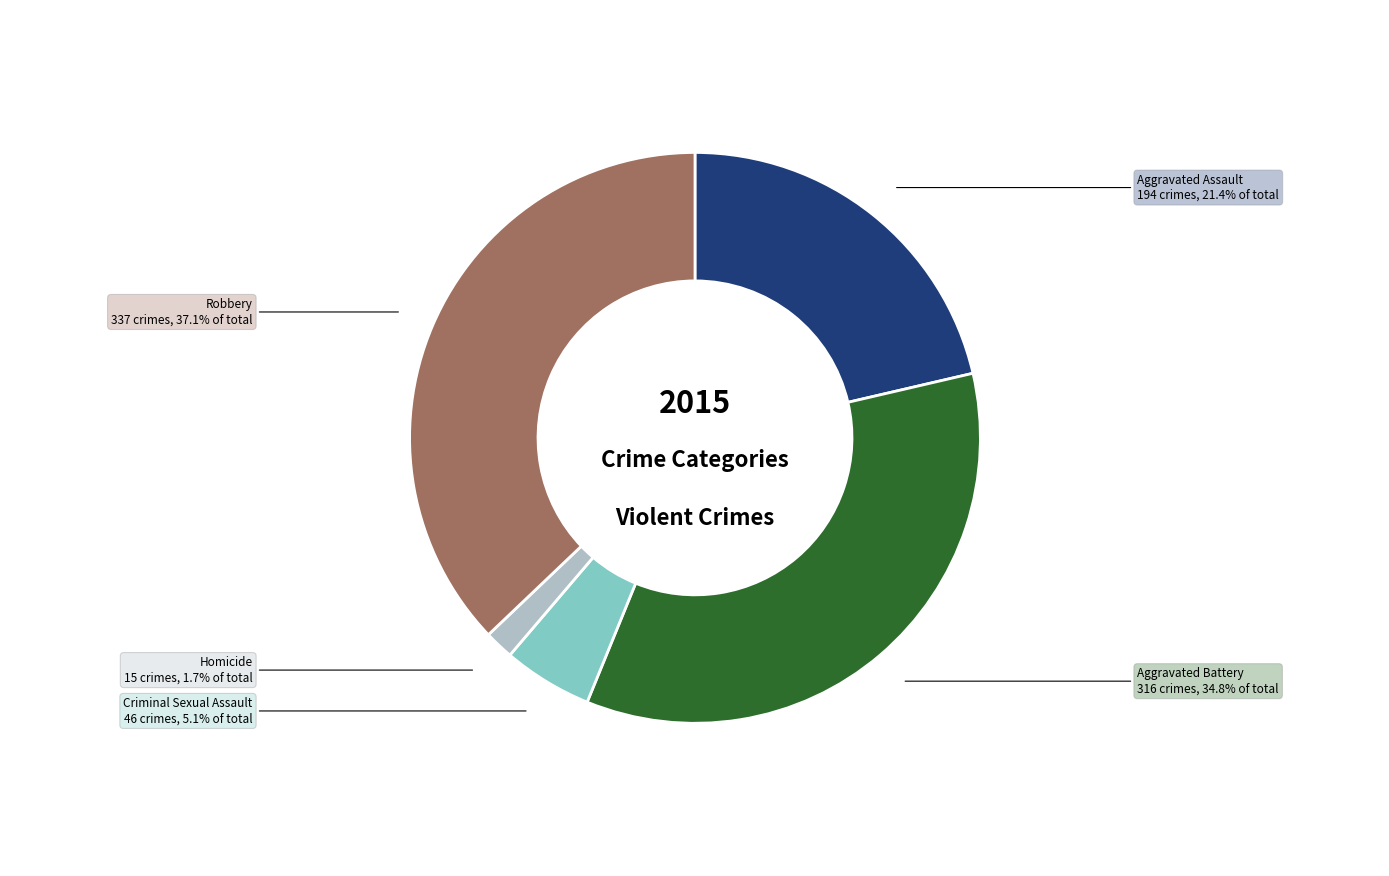

What portion of the pie excludes Aggravated Assault?

78.6%